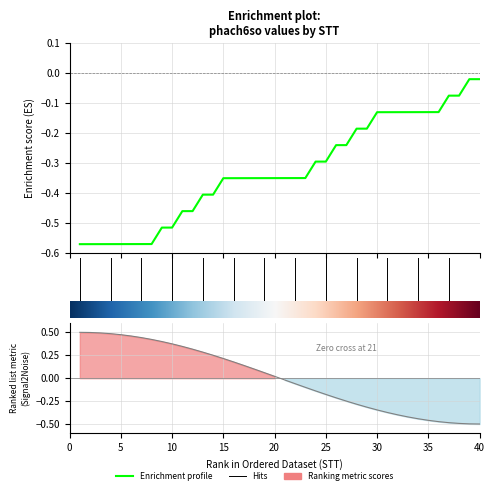

The chart shows a value of -0.3 at 18. True or false?

True